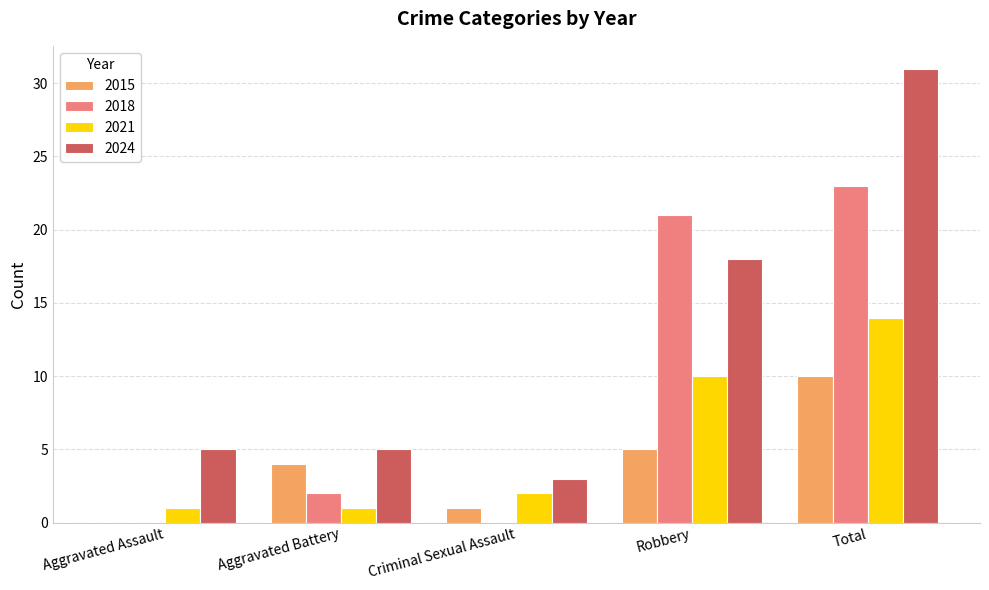

What value does the 2021 series have at Total?

14